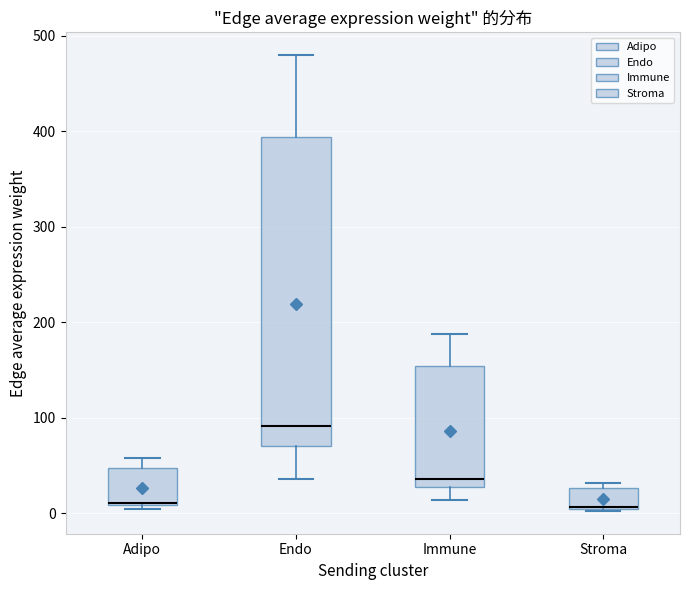

Comparing the boxes themselves (not the whiskers), which one is the tallest?

Endo